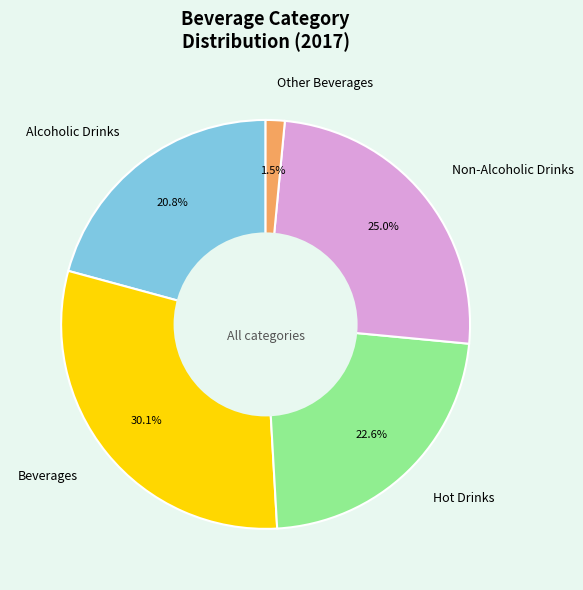

Rank the categories by value from highest to lowest.

Beverages, Non-Alcoholic Drinks, Hot Drinks, Alcoholic Drinks, Other Beverages